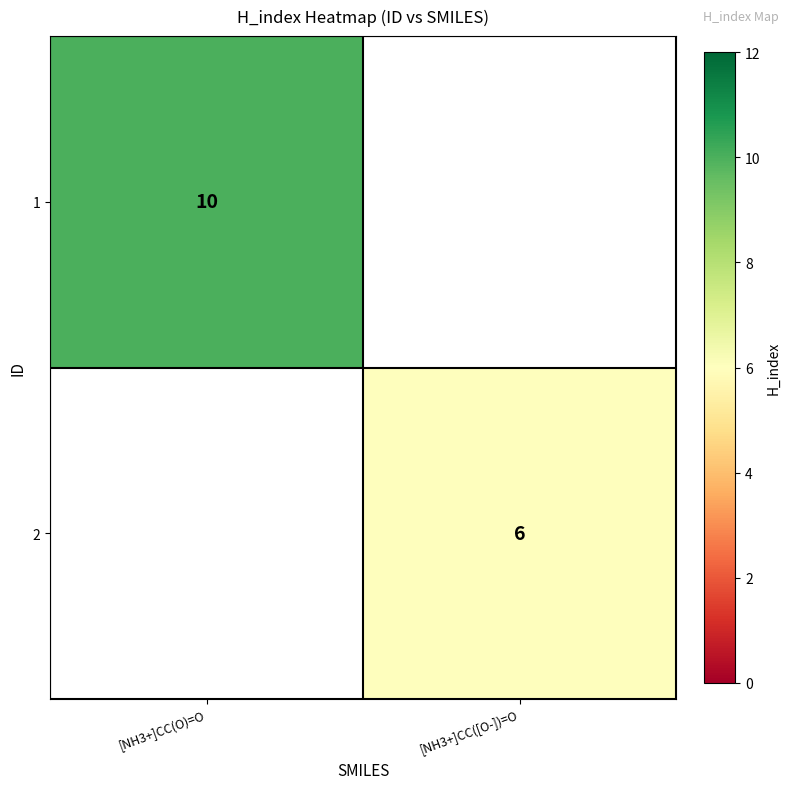

How many categories are shown in the chart?

2